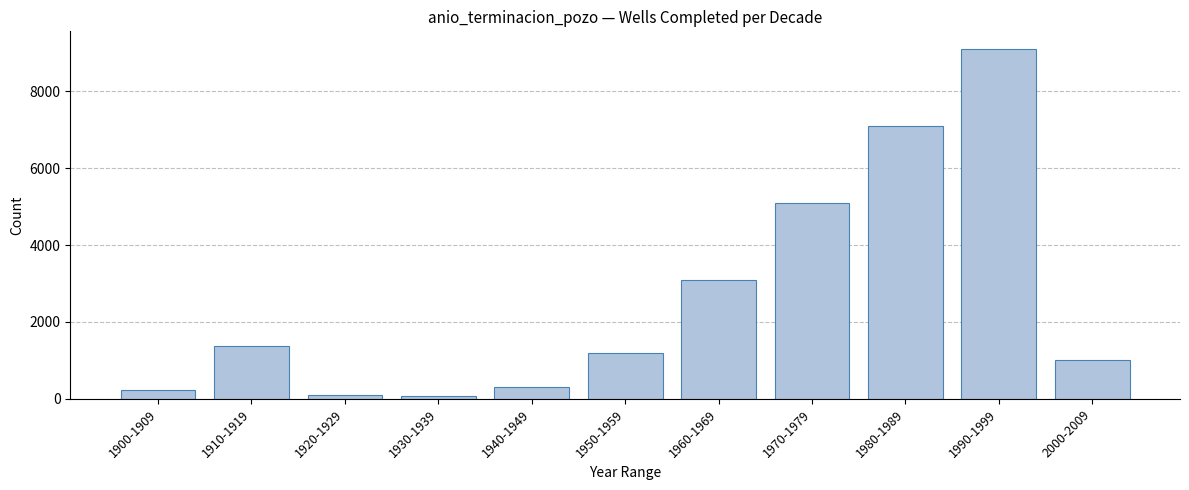

The chart shows a value of 1191 at 1960-1969. True or false?

False